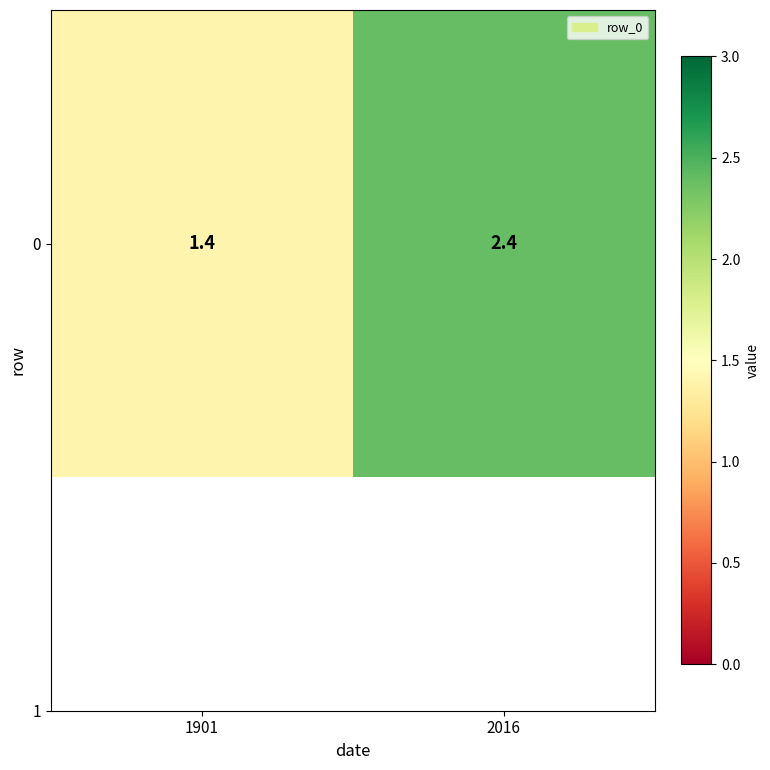

The chart shows a value of 2.4 at 2016. True or false?

True